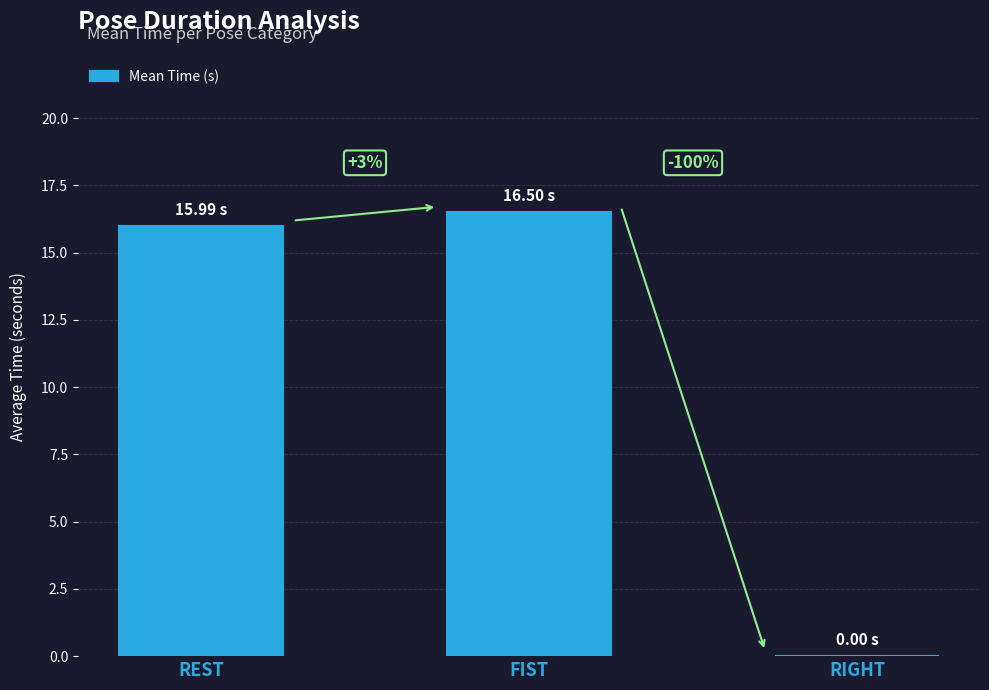

Are the bars horizontal?

No